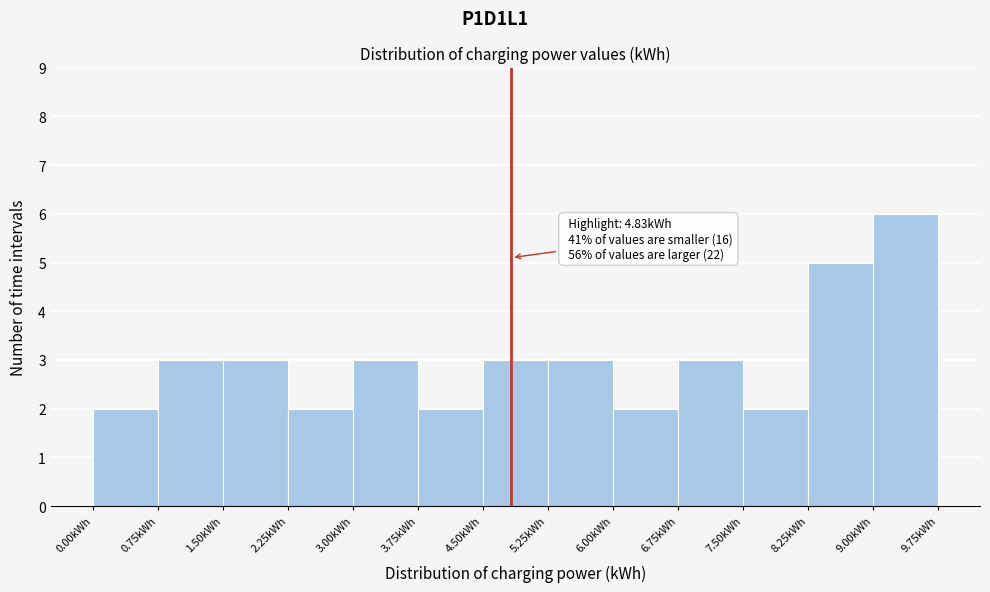

Which range on the x-axis has the tallest bar?

9.00 to 9.75